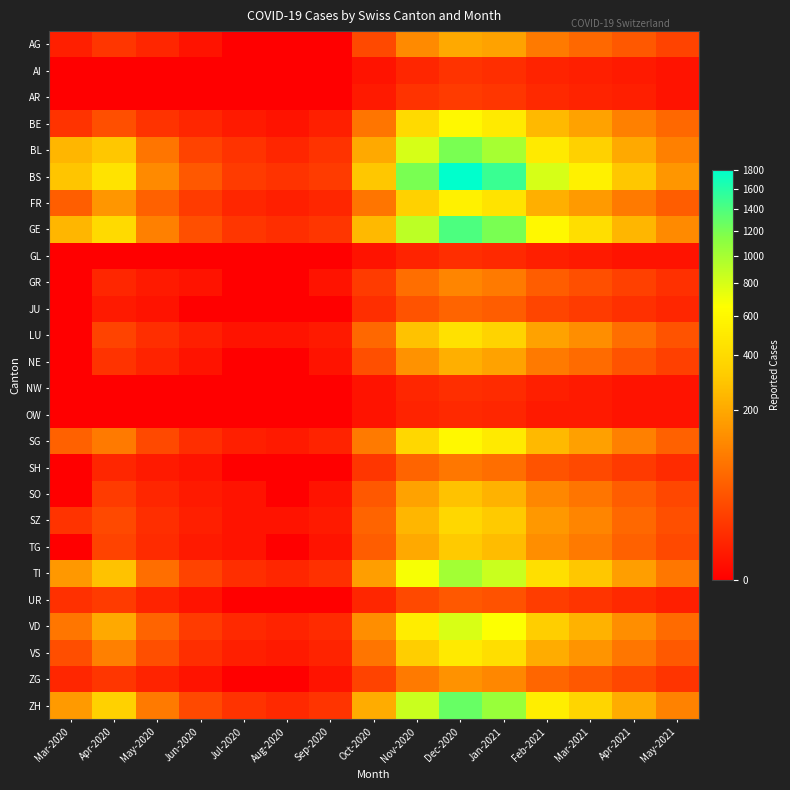

Reading left to right, transcribe all the data shown in this chart.

AG: Mar-2020=3	Apr-2020=12	May-2020=5	Jun-2020=1	Jul-2020=0	Aug-2020=0	Sep-2020=0	Oct-2020=25	Nov-2020=120	Dec-2020=200	Jan-2021=180	Feb-2021=90	Mar-2021=60	Apr-2021=40	May-2021=20
AI: Mar-2020=0	Apr-2020=0	May-2020=0	Jun-2020=0	Jul-2020=0	Aug-2020=0	Sep-2020=0	Oct-2020=1	Nov-2020=5	Dec-2020=10	Jan-2021=8	Feb-2021=4	Mar-2021=3	Apr-2021=2	May-2021=1
AR: Mar-2020=0	Apr-2020=0	May-2020=0	Jun-2020=0	Jul-2020=0	Aug-2020=0	Sep-2020=0	Oct-2020=2	Nov-2020=10	Dec-2020=15	Jan-2021=12	Feb-2021=6	Mar-2021=4	Apr-2021=3	May-2021=1
BE: Mar-2020=10	Apr-2020=30	May-2020=10	Jun-2020=5	Jul-2020=2	Aug-2020=1	Sep-2020=3	Oct-2020=80	Nov-2020=400	Dec-2020=600	Jan-2021=500	Feb-2021=250	Mar-2021=180	Apr-2021=100	May-2021=60
BL: Mar-2020=242	Apr-2020=300	May-2020=80	Jun-2020=20	Jul-2020=10	Aug-2020=5	Sep-2020=10	Oct-2020=200	Nov-2020=800	Dec-2020=1200	Jan-2021=1000	Feb-2021=500	Mar-2021=350	Apr-2021=200	May-2021=100
BS: Mar-2020=292	Apr-2020=450	May-2020=120	Jun-2020=40	Jul-2020=15	Aug-2020=10	Sep-2020=15	Oct-2020=300	Nov-2020=1200	Dec-2020=1800	Jan-2021=1500	Feb-2021=800	Mar-2021=550	Apr-2021=300	May-2021=150
FR: Mar-2020=46	Apr-2020=150	May-2020=50	Jun-2020=15	Jul-2020=5	Aug-2020=3	Sep-2020=5	Oct-2020=80	Nov-2020=350	Dec-2020=550	Jan-2021=450	Feb-2021=220	Mar-2021=160	Apr-2021=90	May-2021=45
GE: Mar-2020=241	Apr-2020=400	May-2020=100	Jun-2020=30	Jul-2020=12	Aug-2020=8	Sep-2020=12	Oct-2020=250	Nov-2020=900	Dec-2020=1400	Jan-2021=1200	Feb-2021=600	Mar-2021=420	Apr-2021=240	May-2021=120
GL: Mar-2020=0	Apr-2020=0	May-2020=0	Jun-2020=0	Jul-2020=0	Aug-2020=0	Sep-2020=0	Oct-2020=1	Nov-2020=4	Dec-2020=8	Jan-2021=6	Feb-2021=3	Mar-2021=2	Apr-2021=1	May-2021=1
GR: Mar-2020=0	Apr-2020=5	May-2020=2	Jun-2020=1	Jul-2020=0	Aug-2020=0	Sep-2020=1	Oct-2020=15	Nov-2020=70	Dec-2020=110	Jan-2021=90	Feb-2021=45	Mar-2021=30	Apr-2021=18	May-2021=9
JU: Mar-2020=0	Apr-2020=2	May-2020=1	Jun-2020=0	Jul-2020=0	Aug-2020=0	Sep-2020=0	Oct-2020=8	Nov-2020=35	Dec-2020=55	Jan-2021=45	Feb-2021=22	Mar-2021=15	Apr-2021=9	May-2021=5
LU: Mar-2020=0	Apr-2020=20	May-2020=8	Jun-2020=3	Jul-2020=1	Aug-2020=1	Sep-2020=2	Oct-2020=60	Nov-2020=280	Dec-2020=440	Jan-2021=360	Feb-2021=180	Mar-2021=130	Apr-2021=70	May-2021=35
NE: Mar-2020=0	Apr-2020=10	May-2020=4	Jun-2020=1	Jul-2020=0	Aug-2020=0	Sep-2020=1	Oct-2020=30	Nov-2020=140	Dec-2020=220	Jan-2021=180	Feb-2021=90	Mar-2021=65	Apr-2021=35	May-2021=18
NW: Mar-2020=0	Apr-2020=0	May-2020=0	Jun-2020=0	Jul-2020=0	Aug-2020=0	Sep-2020=0	Oct-2020=1	Nov-2020=5	Dec-2020=8	Jan-2021=7	Feb-2021=3	Mar-2021=2	Apr-2021=1	May-2021=1
OW: Mar-2020=0	Apr-2020=0	May-2020=0	Jun-2020=0	Jul-2020=0	Aug-2020=0	Sep-2020=0	Oct-2020=1	Nov-2020=4	Dec-2020=6	Jan-2021=5	Feb-2021=2	Mar-2021=2	Apr-2021=1	May-2021=1
SG: Mar-2020=50	Apr-2020=90	May-2020=25	Jun-2020=8	Jul-2020=3	Aug-2020=2	Sep-2020=4	Oct-2020=90	Nov-2020=380	Dec-2020=600	Jan-2021=500	Feb-2021=250	Mar-2021=175	Apr-2021=100	May-2021=50
SH: Mar-2020=0	Apr-2020=5	May-2020=2	Jun-2020=1	Jul-2020=0	Aug-2020=0	Sep-2020=0	Oct-2020=12	Nov-2020=55	Dec-2020=85	Jan-2021=70	Feb-2021=35	Mar-2021=25	Apr-2021=14	May-2021=7
SO: Mar-2020=0	Apr-2020=15	May-2020=5	Jun-2020=2	Jul-2020=1	Aug-2020=0	Sep-2020=1	Oct-2020=40	Nov-2020=180	Dec-2020=280	Jan-2021=230	Feb-2021=115	Mar-2021=80	Apr-2021=45	May-2021=23
SZ: Mar-2020=10	Apr-2020=25	May-2020=8	Jun-2020=3	Jul-2020=1	Aug-2020=1	Sep-2020=2	Oct-2020=55	Nov-2020=240	Dec-2020=380	Jan-2021=310	Feb-2021=155	Mar-2021=110	Apr-2021=60	May-2021=30
TG: Mar-2020=0	Apr-2020=20	May-2020=7	Jun-2020=2	Jul-2020=1	Aug-2020=0	Sep-2020=1	Oct-2020=45	Nov-2020=200	Dec-2020=310	Jan-2021=260	Feb-2021=130	Mar-2021=90	Apr-2021=50	May-2021=25
TI: Mar-2020=155	Apr-2020=280	May-2020=70	Jun-2020=20	Jul-2020=8	Aug-2020=5	Sep-2020=9	Oct-2020=170	Nov-2020=680	Dec-2020=1020	Jan-2021=850	Feb-2021=430	Mar-2021=300	Apr-2021=170	May-2021=85
UR: Mar-2020=9	Apr-2020=15	May-2020=4	Jun-2020=1	Jul-2020=0	Aug-2020=0	Sep-2020=0	Oct-2020=5	Nov-2020=25	Dec-2020=40	Jan-2021=33	Feb-2021=16	Mar-2021=11	Apr-2021=6	May-2021=3
VD: Mar-2020=81	Apr-2020=200	May-2020=55	Jun-2020=15	Jul-2020=6	Aug-2020=4	Sep-2020=7	Oct-2020=130	Nov-2020=520	Dec-2020=790	Jan-2021=660	Feb-2021=330	Mar-2021=230	Apr-2021=130	May-2021=65
VS: Mar-2020=29	Apr-2020=100	May-2020=30	Jun-2020=8	Jul-2020=3	Aug-2020=2	Sep-2020=4	Oct-2020=80	Nov-2020=330	Dec-2020=500	Jan-2021=420	Feb-2021=210	Mar-2021=145	Apr-2021=82	May-2021=41
ZG: Mar-2020=5	Apr-2020=12	May-2020=4	Jun-2020=1	Jul-2020=0	Aug-2020=0	Sep-2020=1	Oct-2020=20	Nov-2020=90	Dec-2020=140	Jan-2021=115	Feb-2021=58	Mar-2021=40	Apr-2021=23	May-2021=11
ZH: Mar-2020=160	Apr-2020=350	May-2020=90	Jun-2020=25	Jul-2020=10	Aug-2020=6	Sep-2020=11	Oct-2020=210	Nov-2020=850	Dec-2020=1280	Jan-2021=1060	Feb-2021=530	Mar-2021=370	Apr-2021=210	May-2021=105